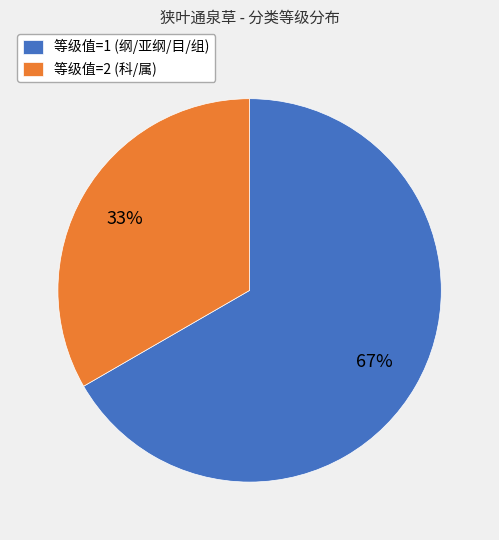

Combined, do 等级值=1 (纲/亚纲/目/组) and 等级值=2 (科/属) account for over 50%?

Yes